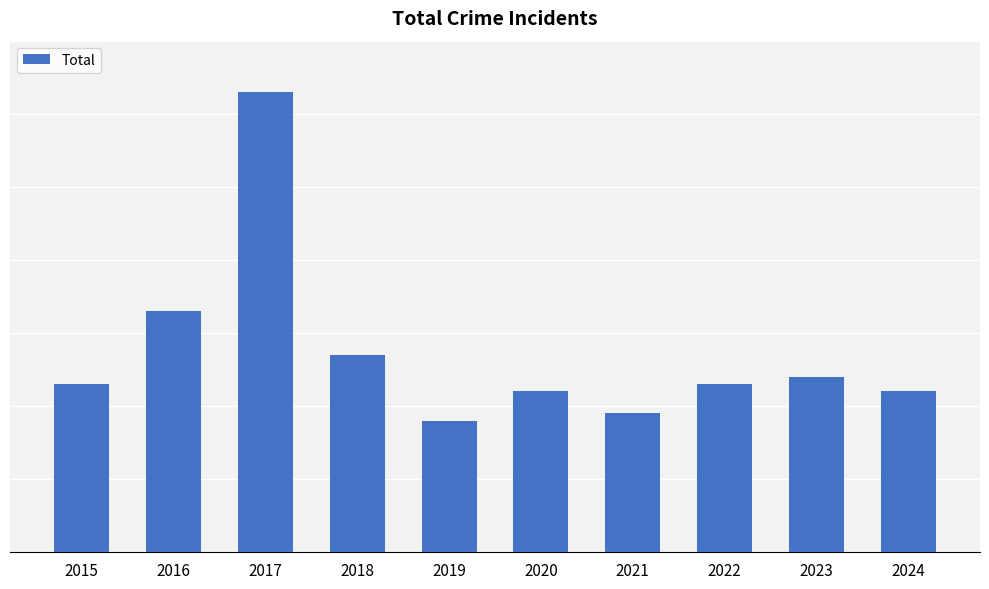

What is the difference between the maximum and minimum values?

45